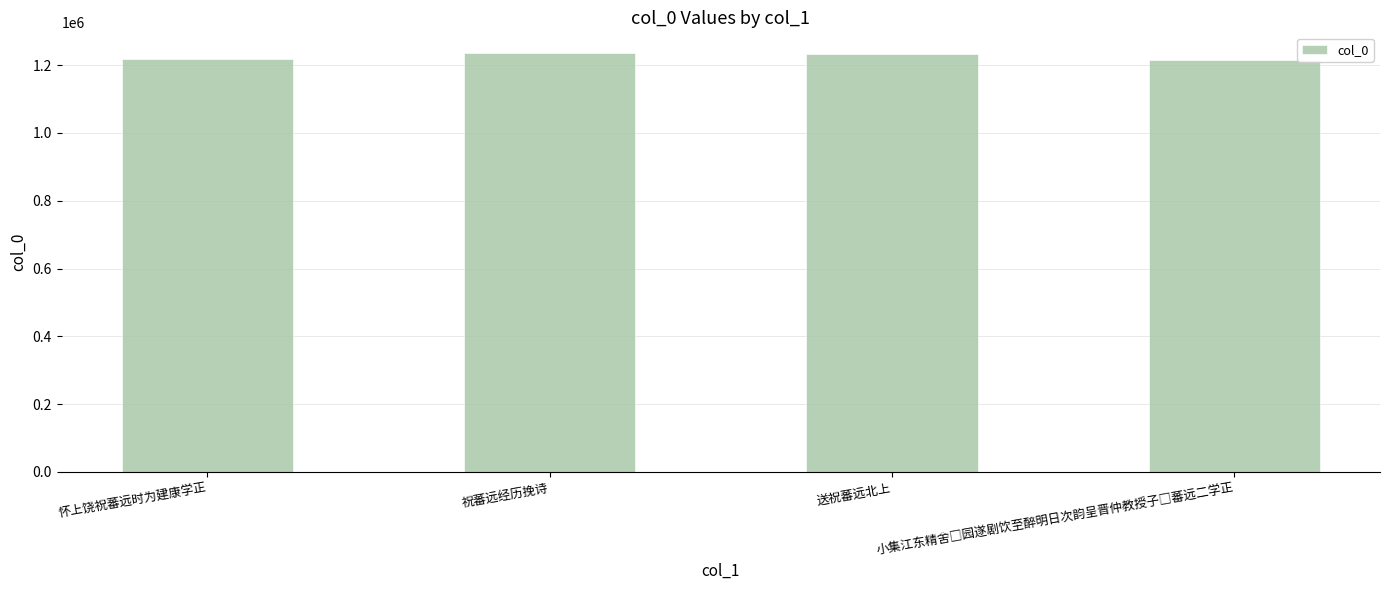

What is the sum of the values at 祝蕃远经历挽诗 and 怀上饶祝蕃远时为建康学正?

2451698